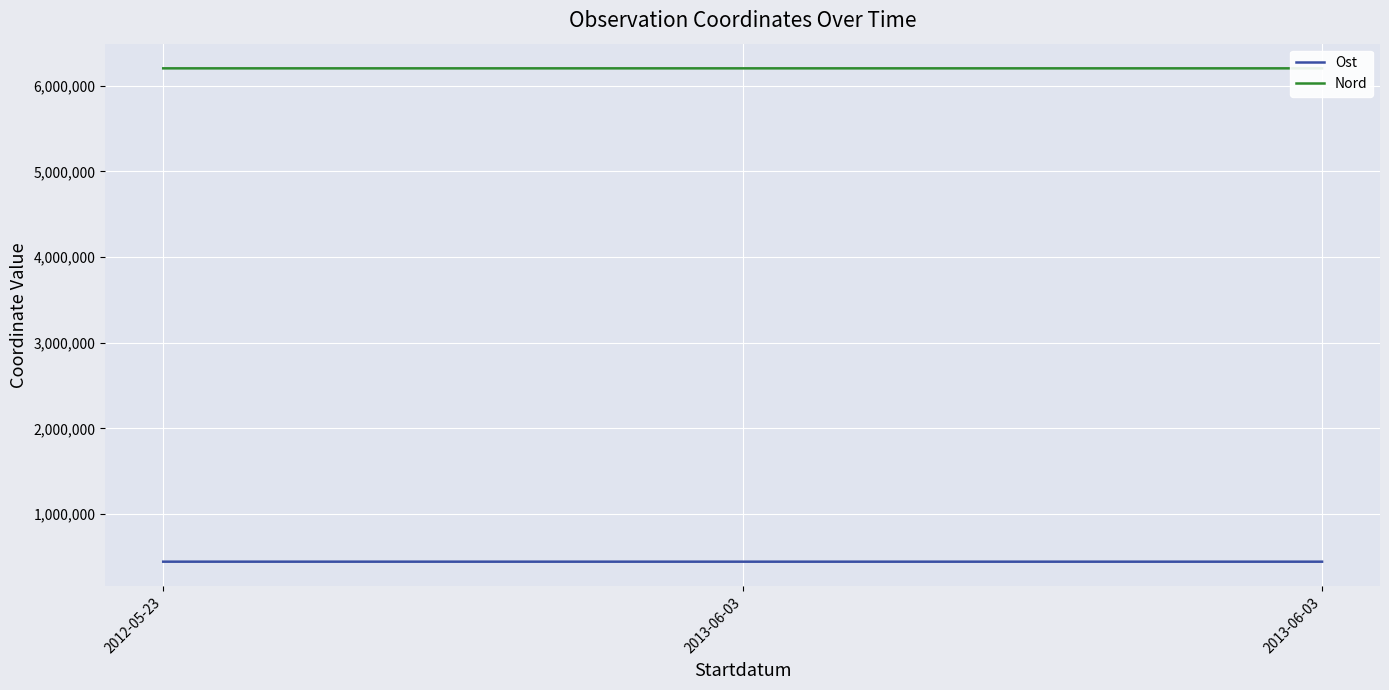

Is this an area chart (filled region under the line)?

No